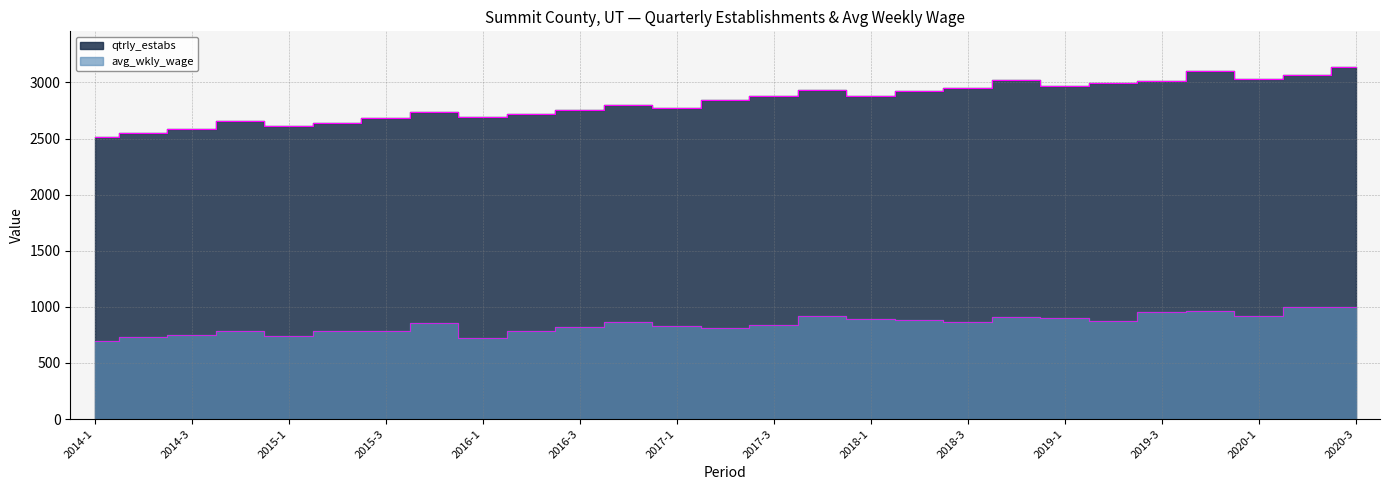

True or false: qtrly_estabs has a value of 722 at 2019-1.

False